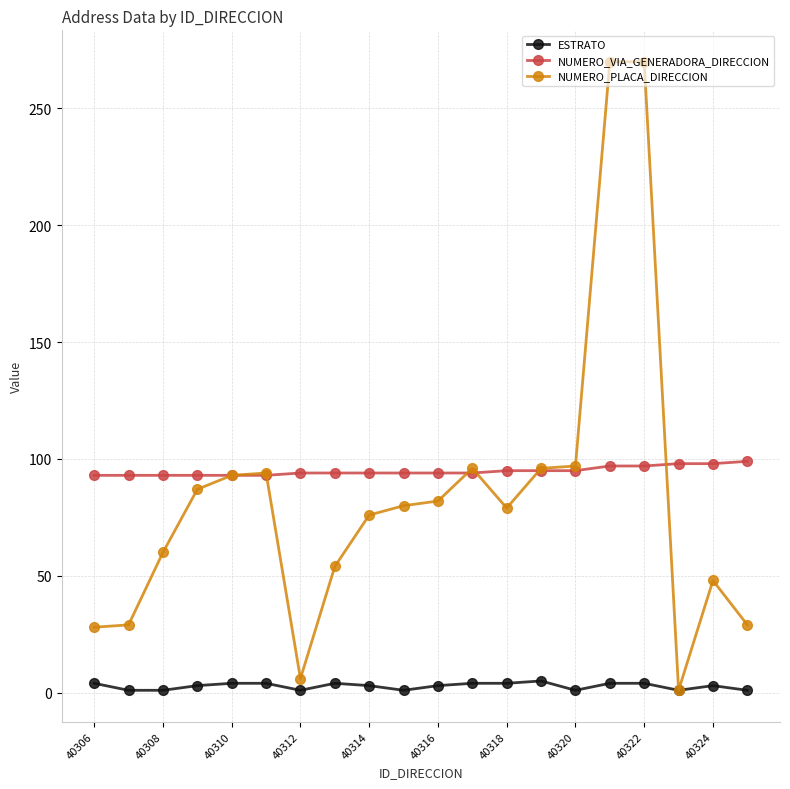

True or false: ESTRATO has more than 1 interior local peaks.

True